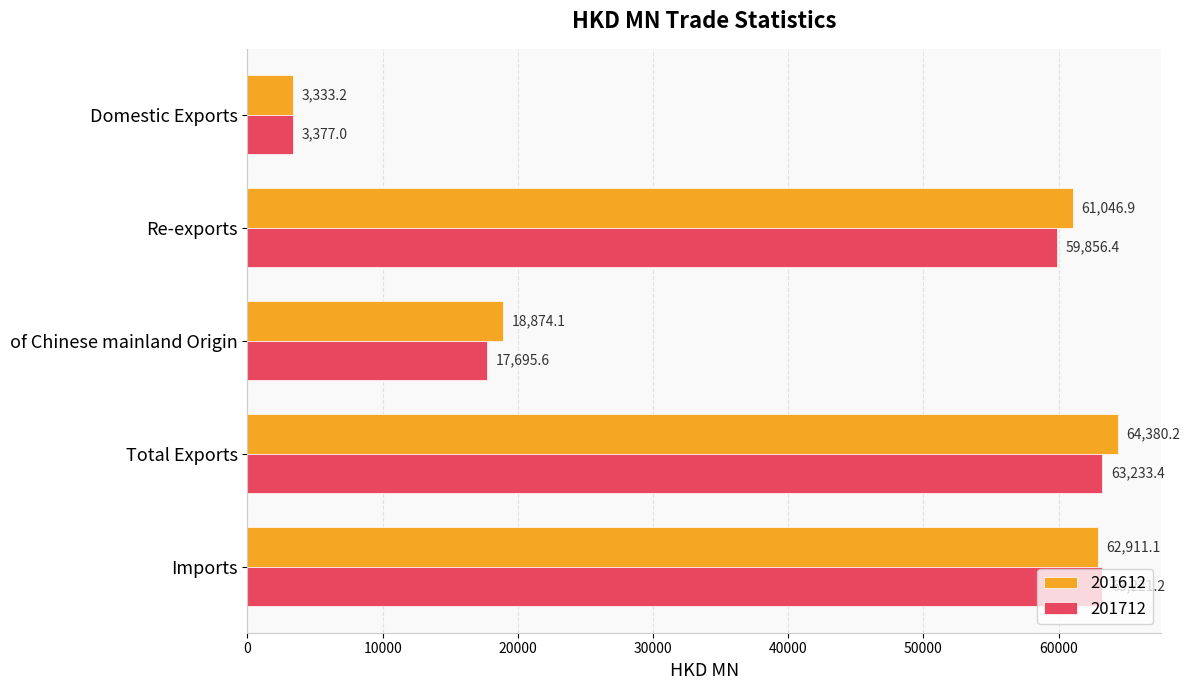

Which series has the widest spread of values?

201612